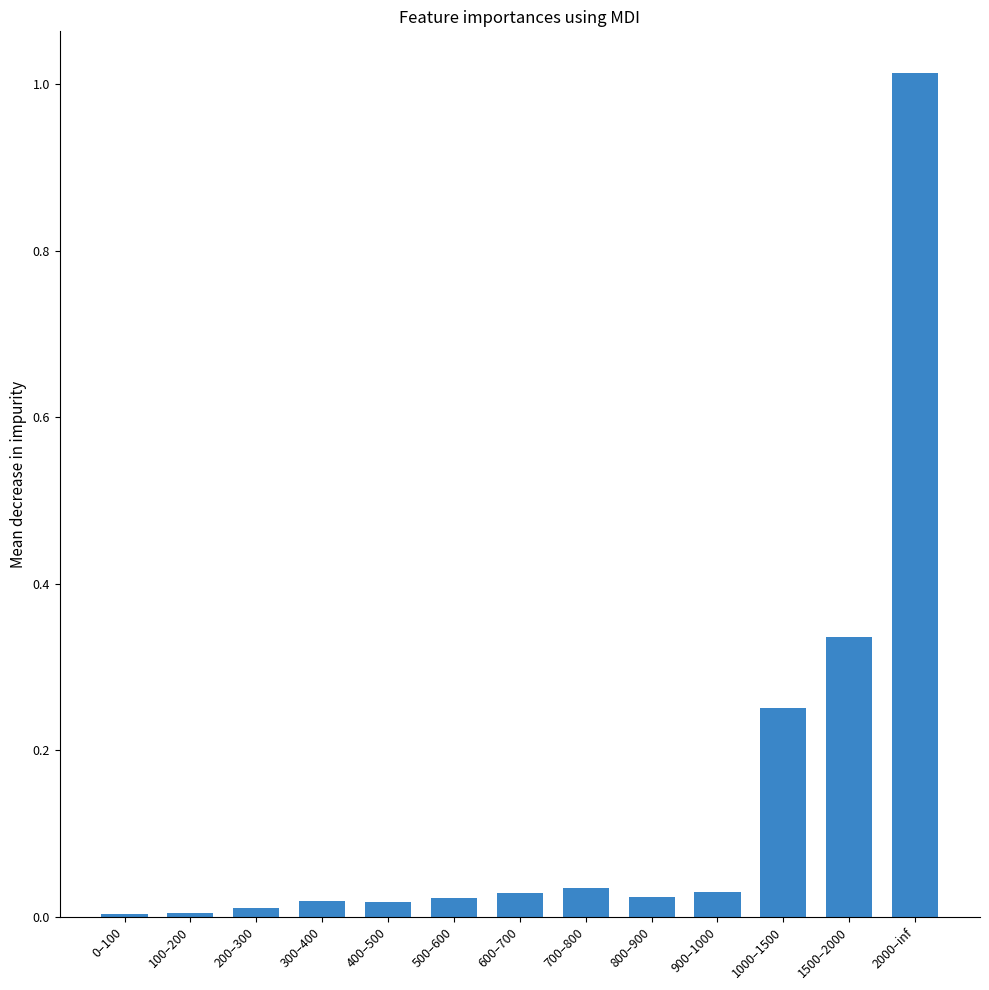

What is the label of the 12th bar from the left?

1500–2000